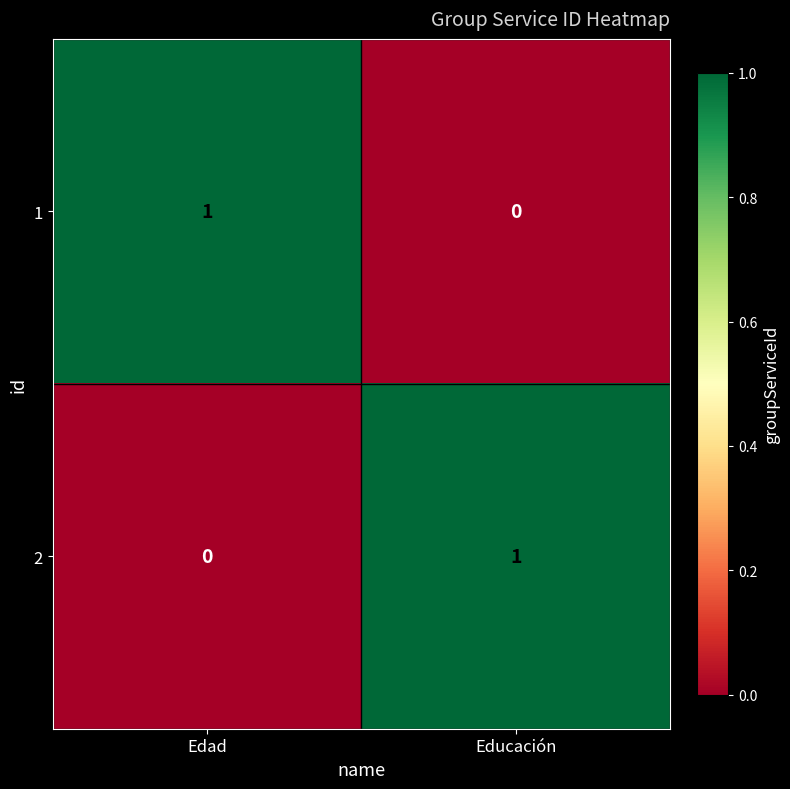

Is it true that 1 equals 0 at Edad?

False